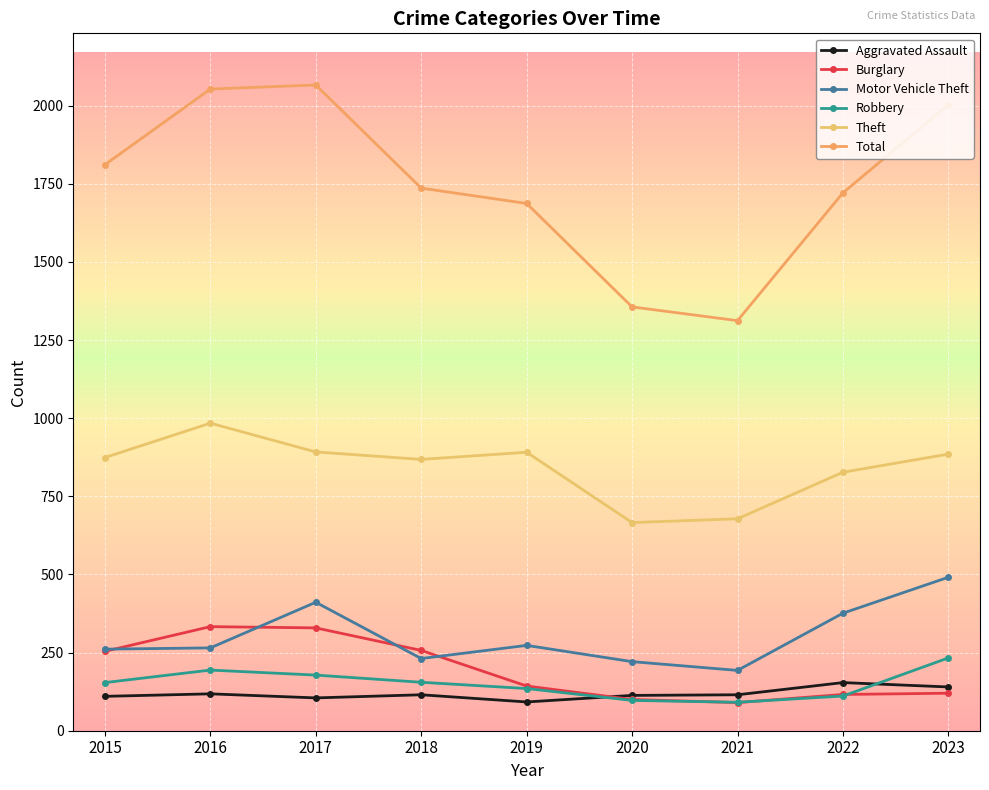

What is the smallest value displayed?

90